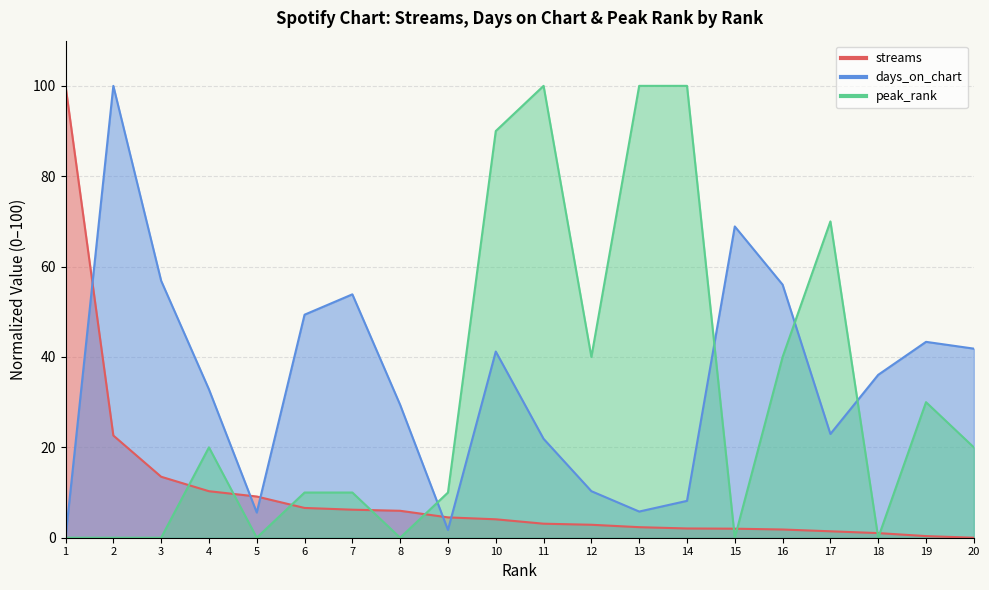

The value of streams at 14 is 3.5. True or false?

False